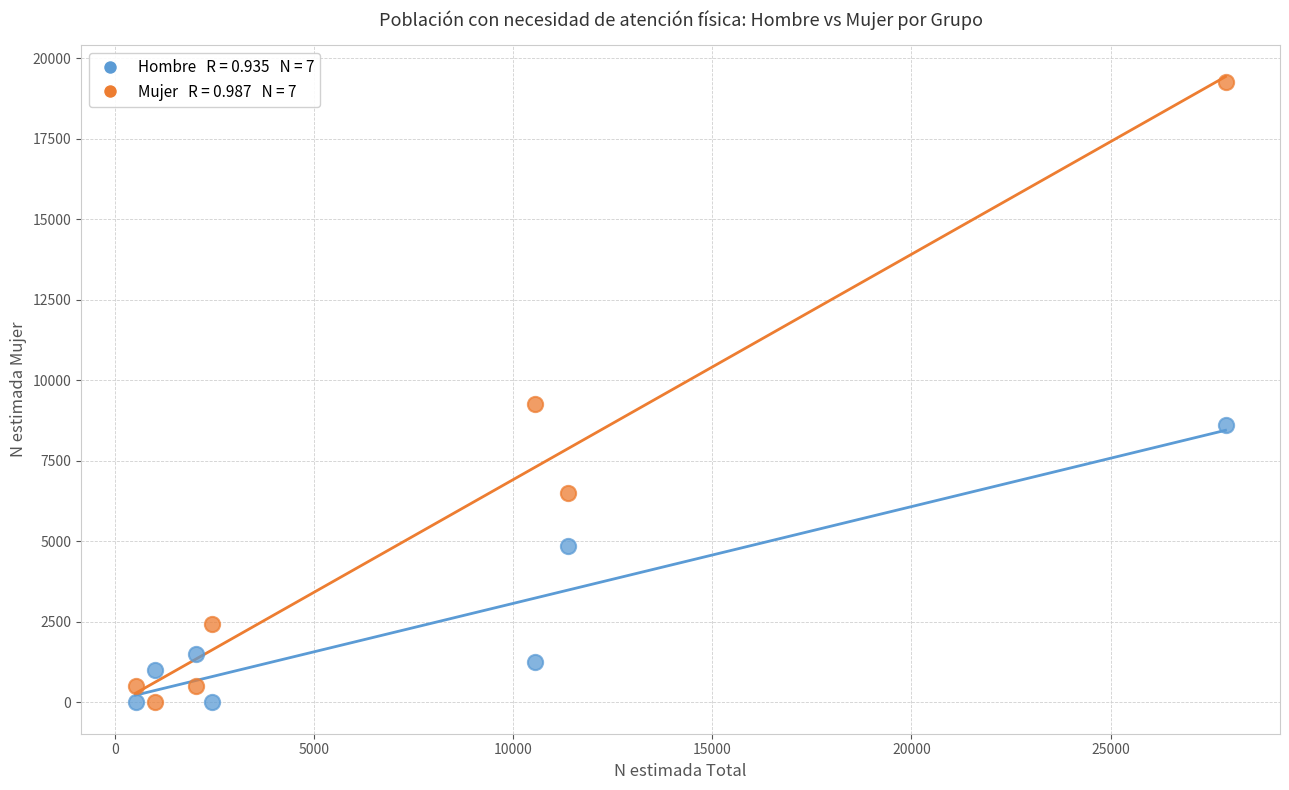

Across all series, what Y value is closest to 9627?

9278